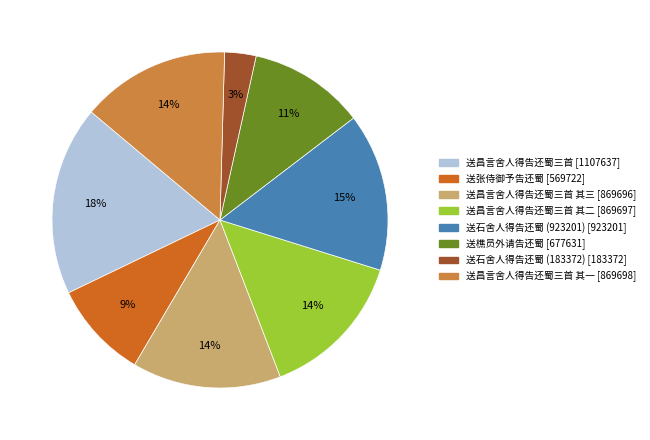

How many slices are in this pie chart?

8